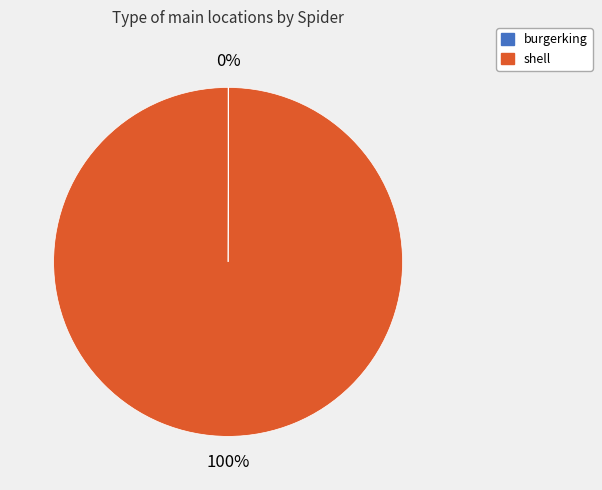

To the nearest percent, what portion does shell represent?

100%